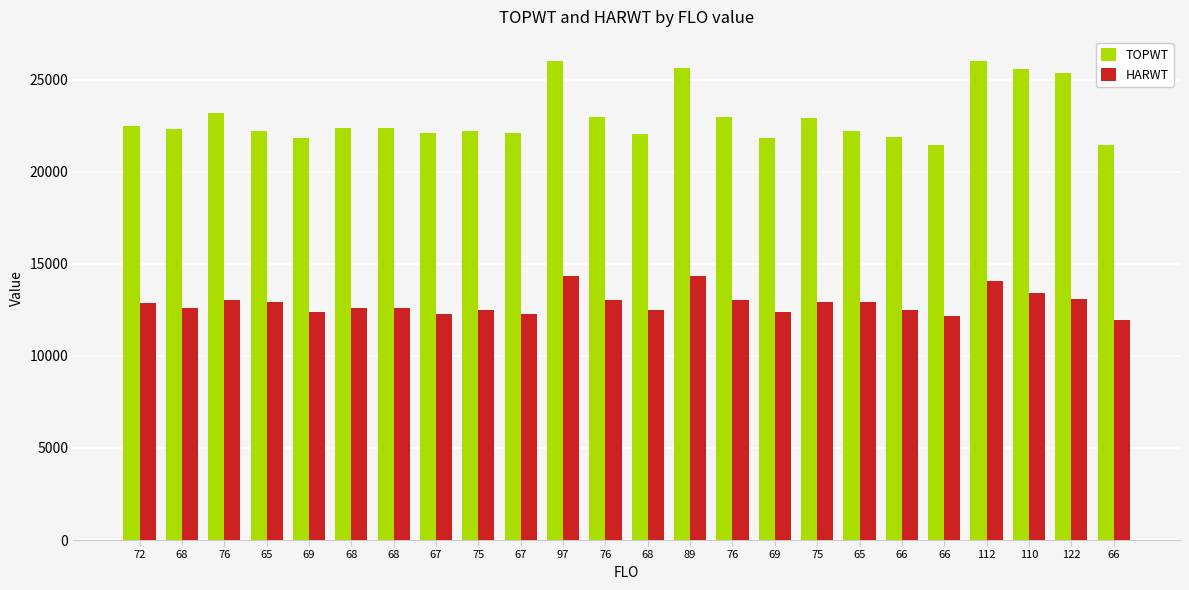

What are all the series names shown in the legend?

TOPWT, HARWT